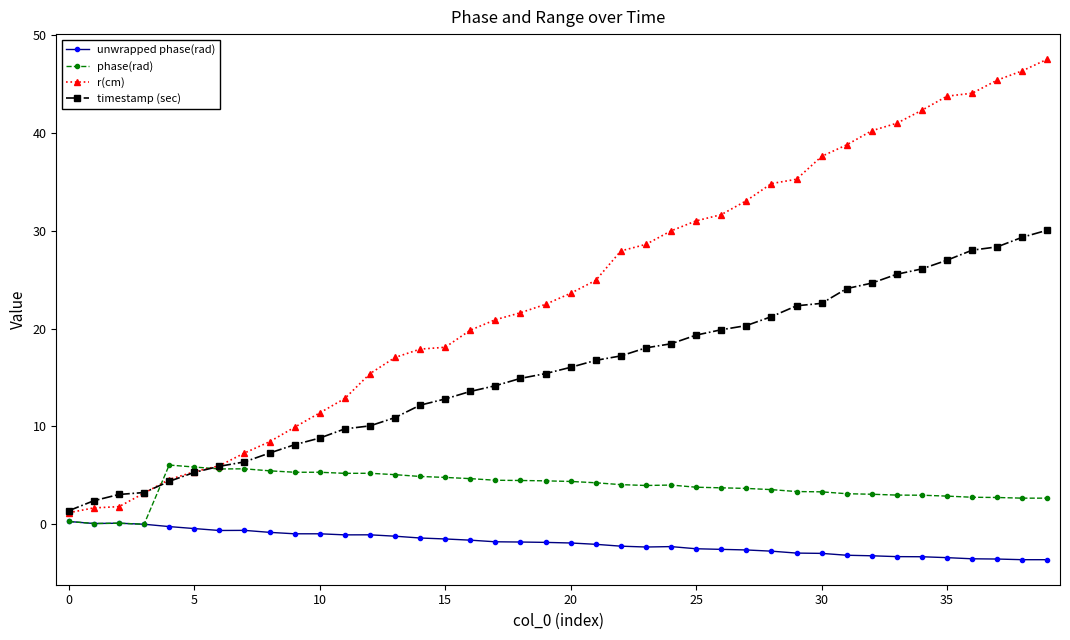

List the series in order of their peak value, lowest first.

unwrapped phase(rad), phase(rad), timestamp (sec), r(cm)